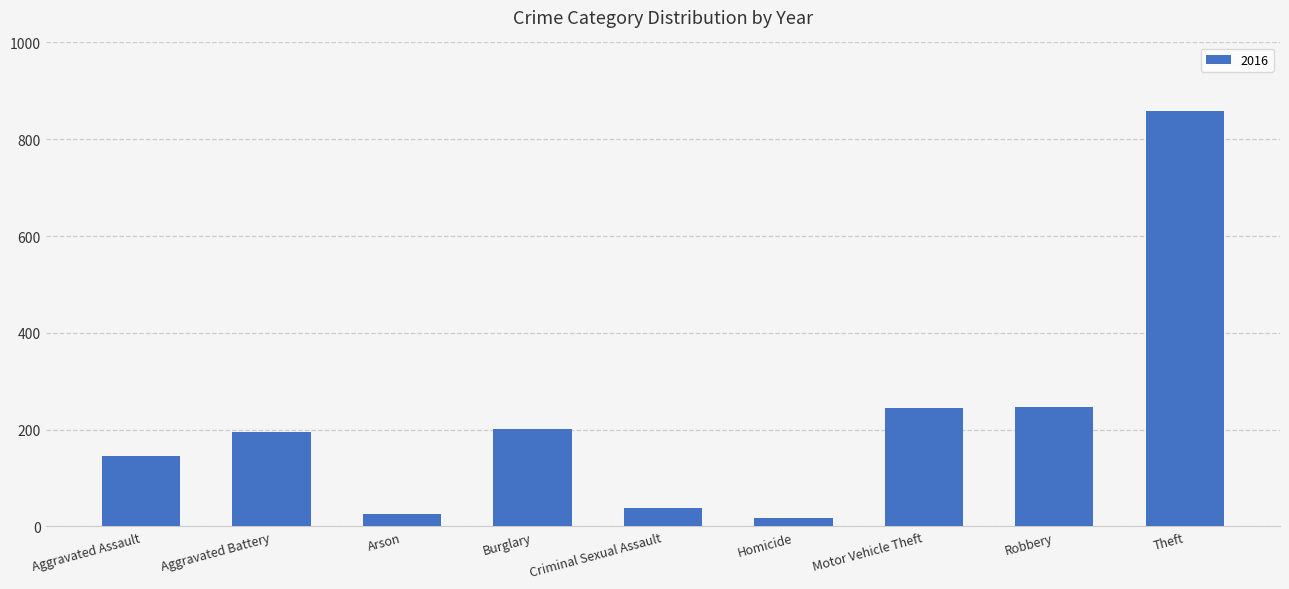

What position from the left is Arson?

3